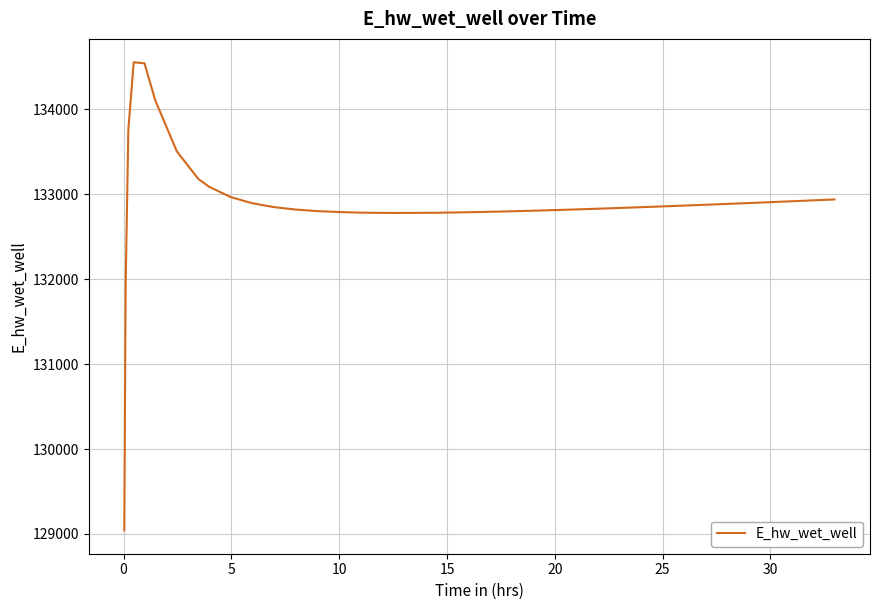

What is the greatest value displayed?

134553.6